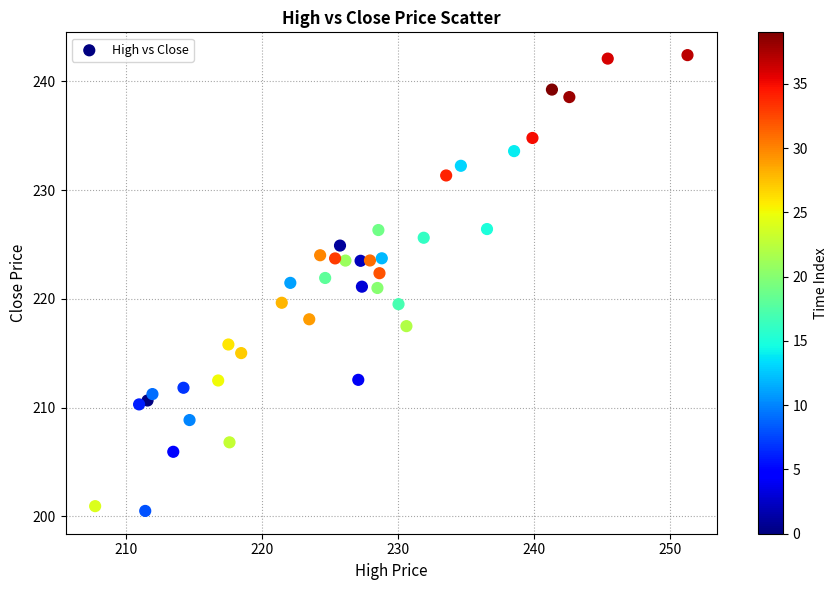

What is the range of Y values (max minus min)?

41.9